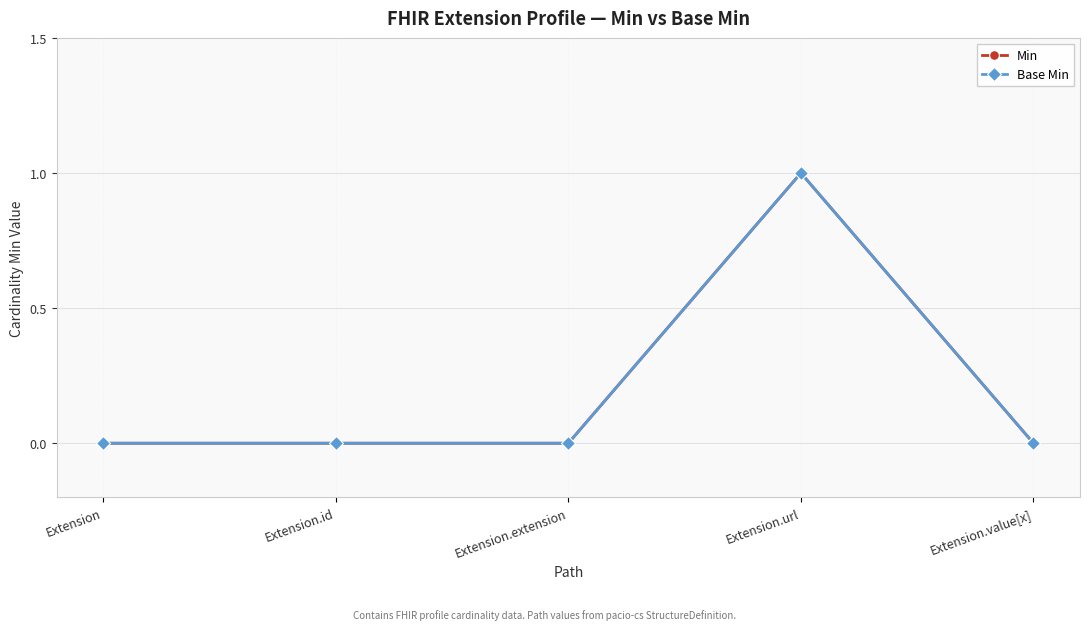

Does the chart have visible grid lines?

Yes